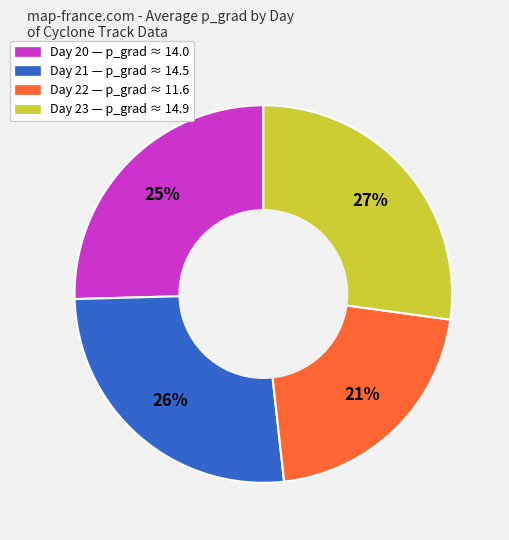

How many segments does this pie chart have?

4